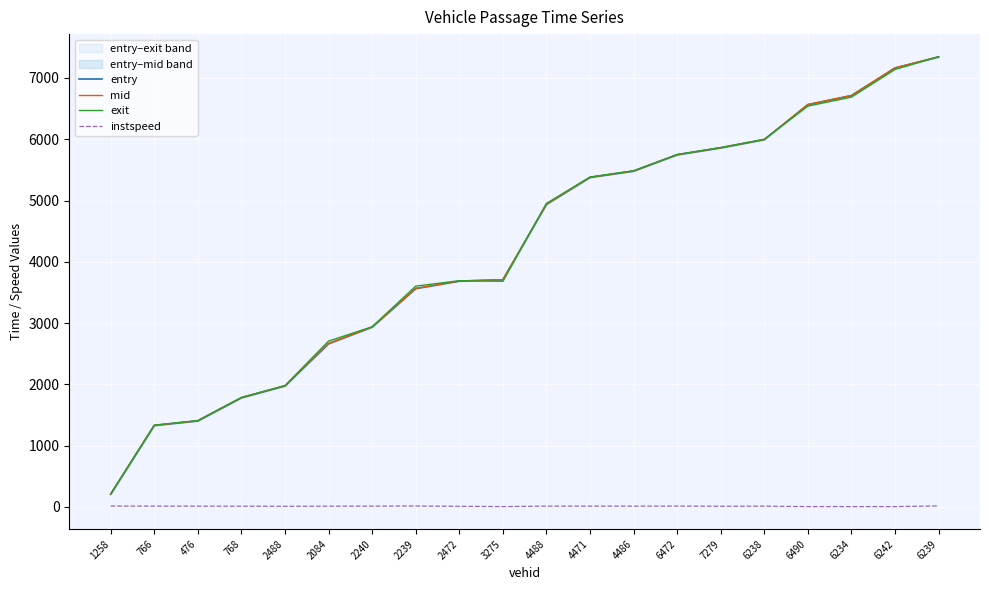

Which series has the largest range (max minus min)?

exit